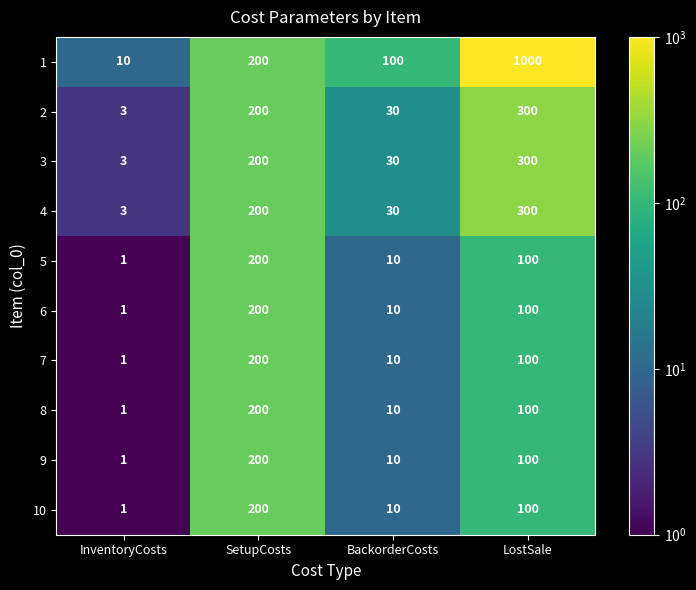

Rank the categories by 10 value from highest to lowest.

SetupCosts, LostSale, BackorderCosts, InventoryCosts